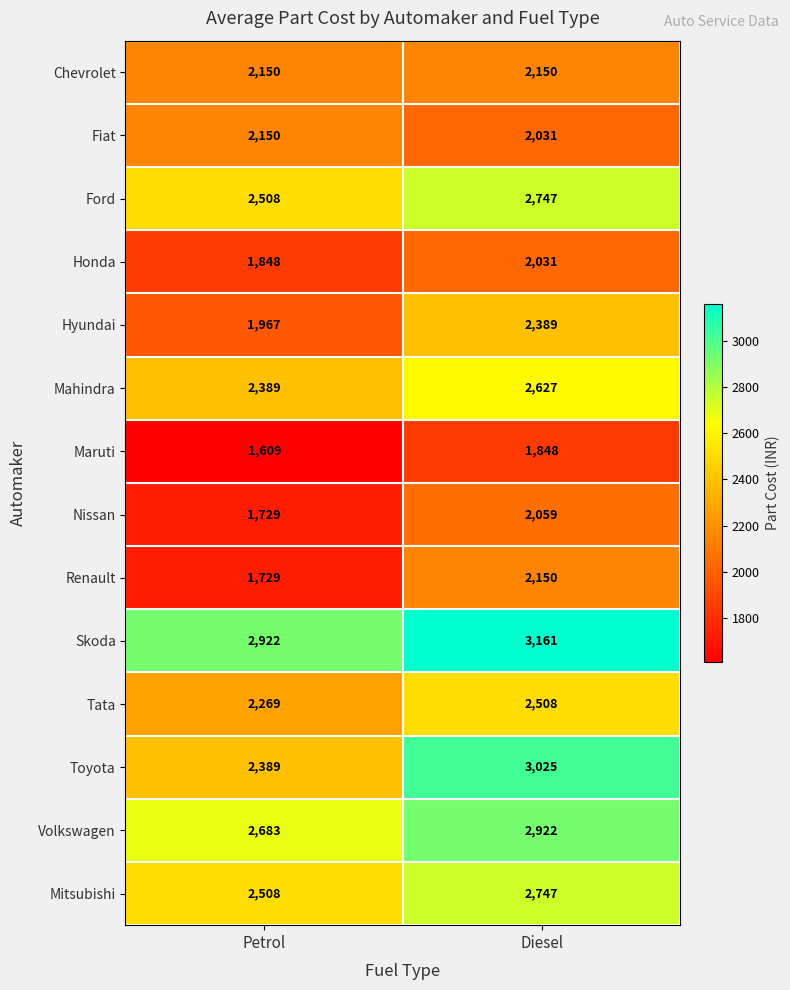

The value of Skoda at Diesel is 3161. True or false?

True